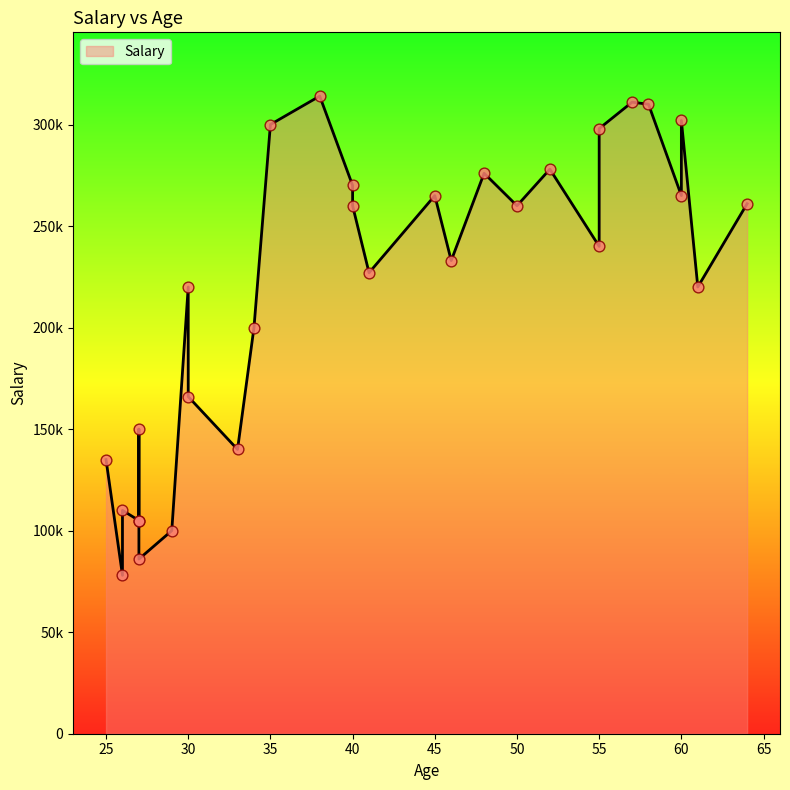

What is the change in value from 45 to 30?

-99000